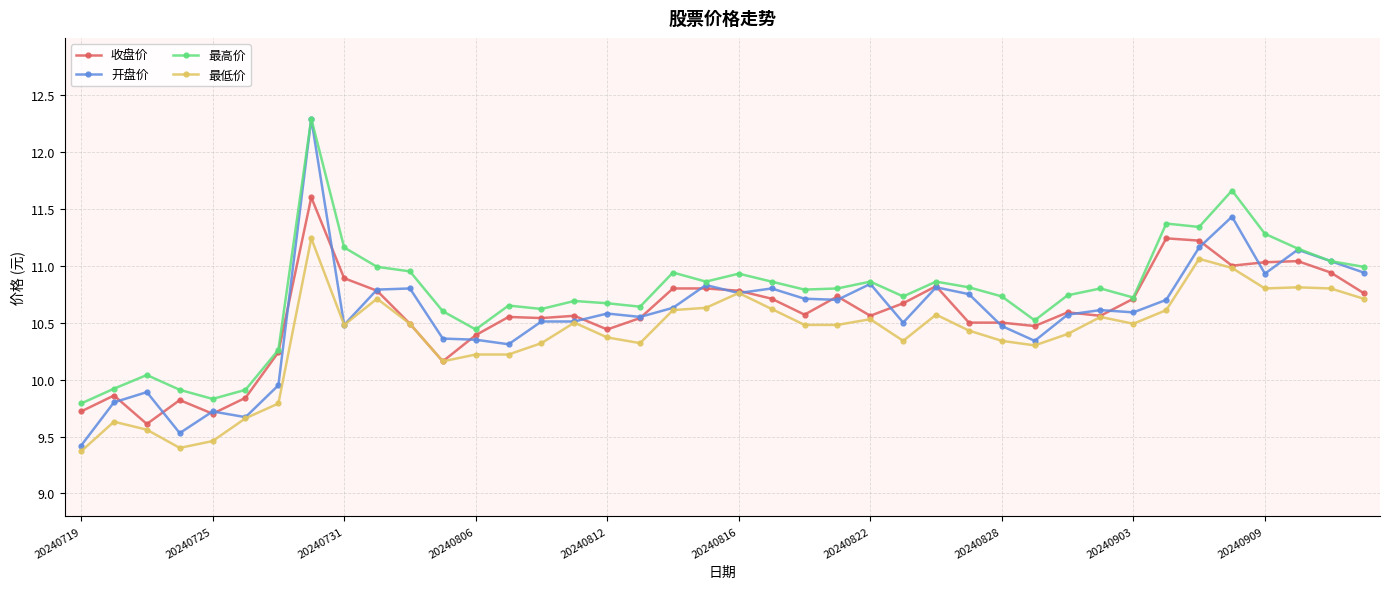

True or false: 最高价 has more than 2 interior local peaks.

True